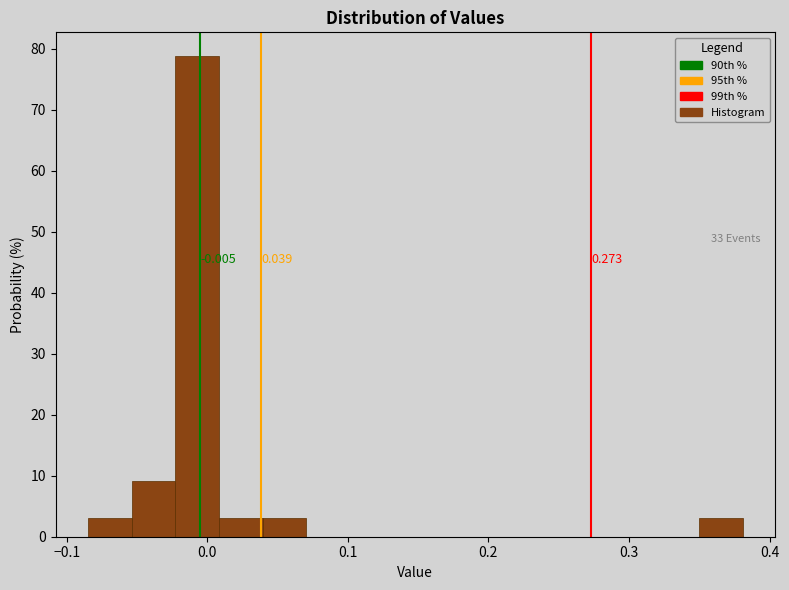

Around what value on the x-axis is the tallest bar? Give the approximate position of its centre, as read against the axis.

-0.01